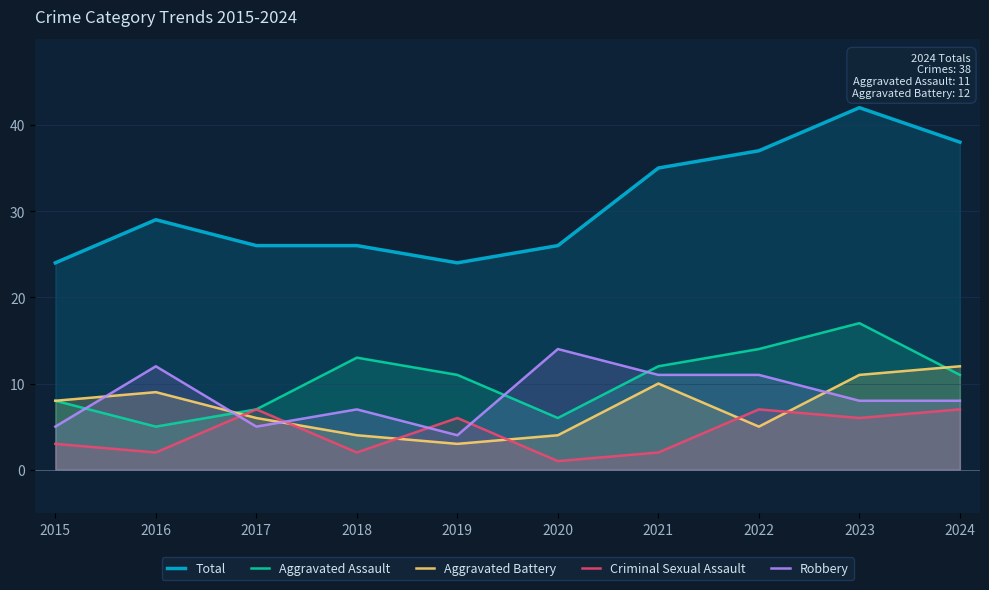

What is the value of the Aggravated Assault point at the 7th from the left?

12